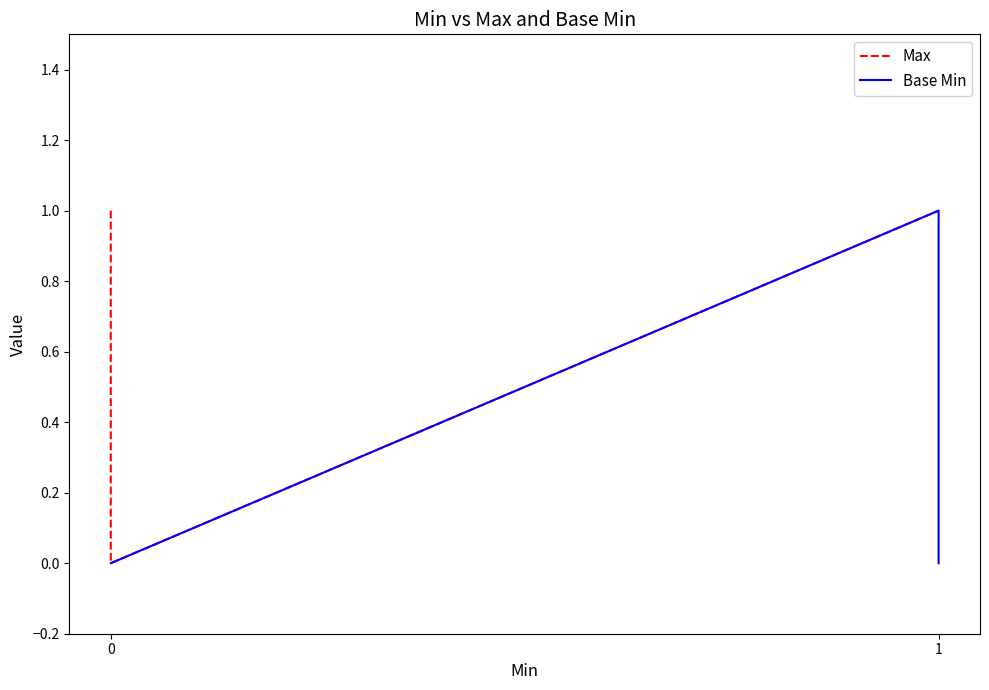

Reading left to right, transcribe all the data shown in this chart.

Max: 1	1	0	1	1
Base Min: 0	0	0	1	0